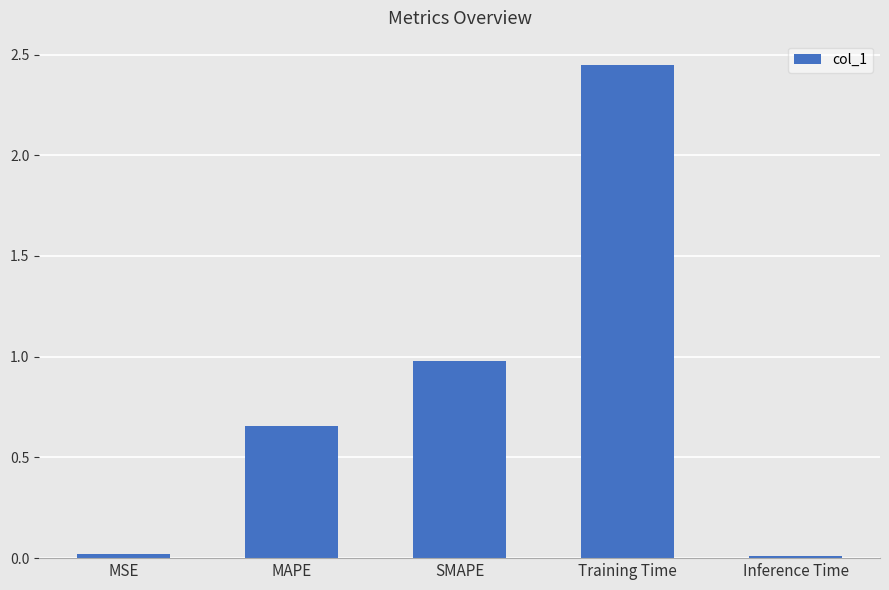

Is it true that the value at MSE is 0.0?

True